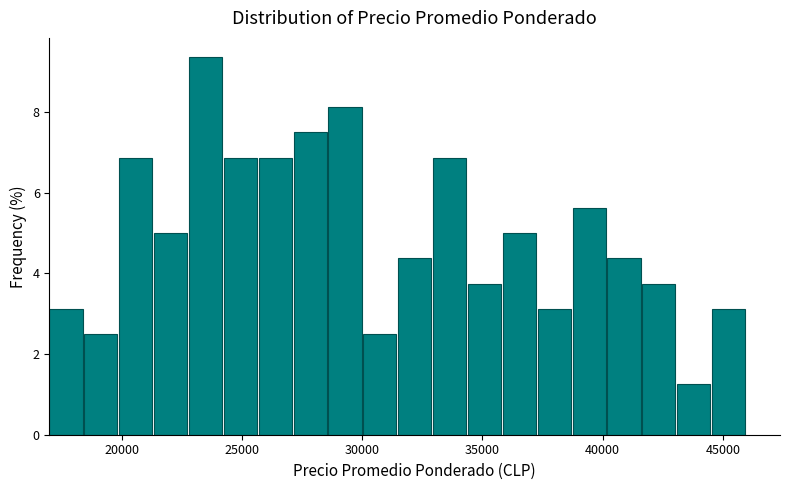

Around what value on the x-axis is the tallest bar? Give the approximate position of its centre, as read against the axis.

23500